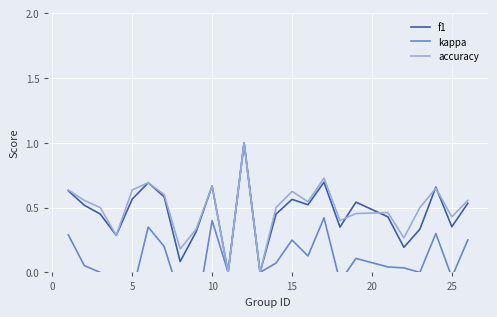

What is the highest value of the accuracy series?

1.0